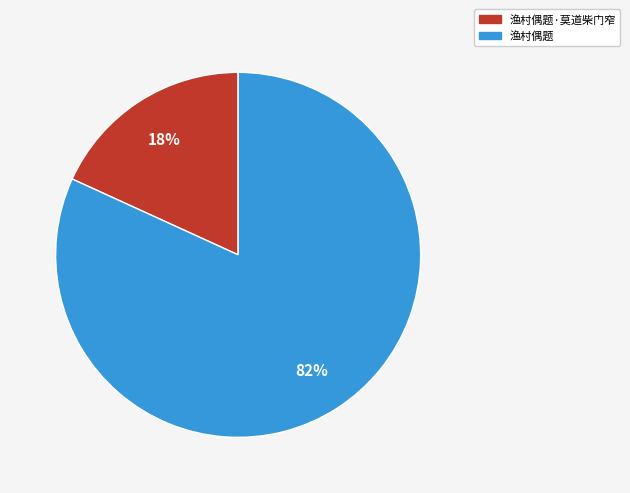

To the nearest percent, what is the combined percentage of 渔村偶题·莫道柴门窄 and 渔村偶题?

100%